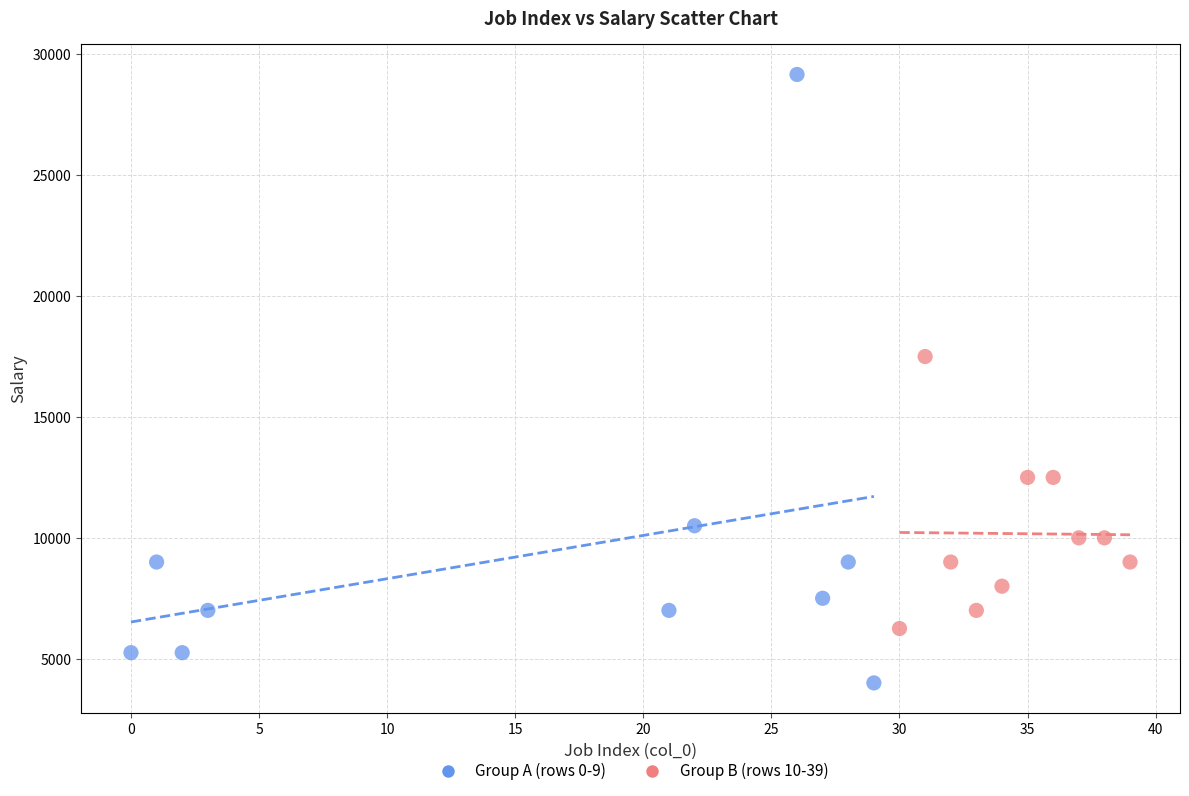

Which series reaches the maximum Y coordinate?

Group A (rows 0-9)